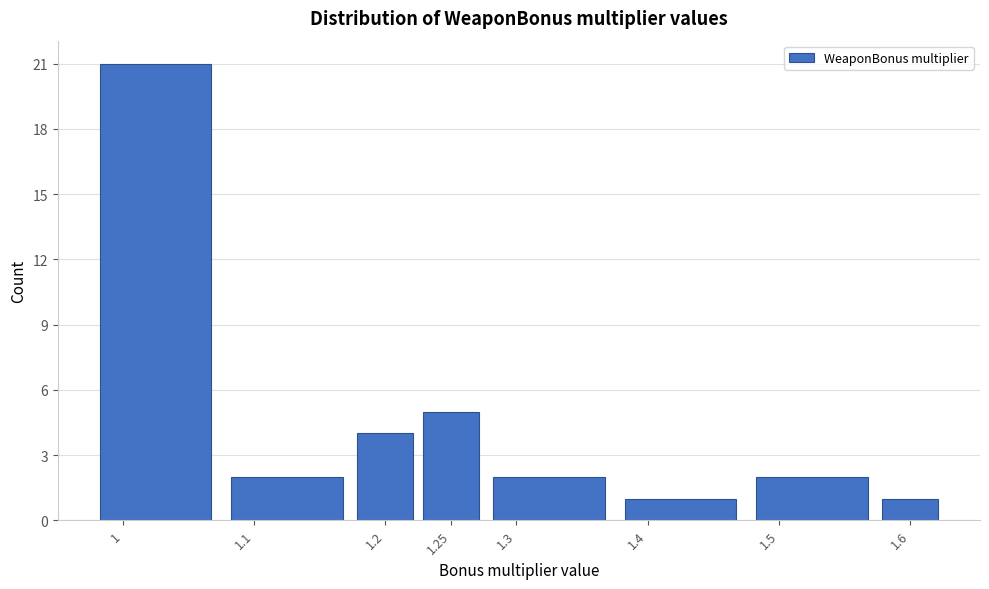

Reading left to right, transcribe this chart: for each bar, give the range it covers on the x-axis and its height. The values are not printed on the chart, so give them approximately, as read against the axis.

0.975 to 1.075: 21
1.075 to 1.175: 2
1.175 to 1.225: 4
1.225 to 1.275: 5
1.275 to 1.375: 2
1.375 to 1.475: 1
1.475 to 1.575: 2
1.575 to 1.625: 1